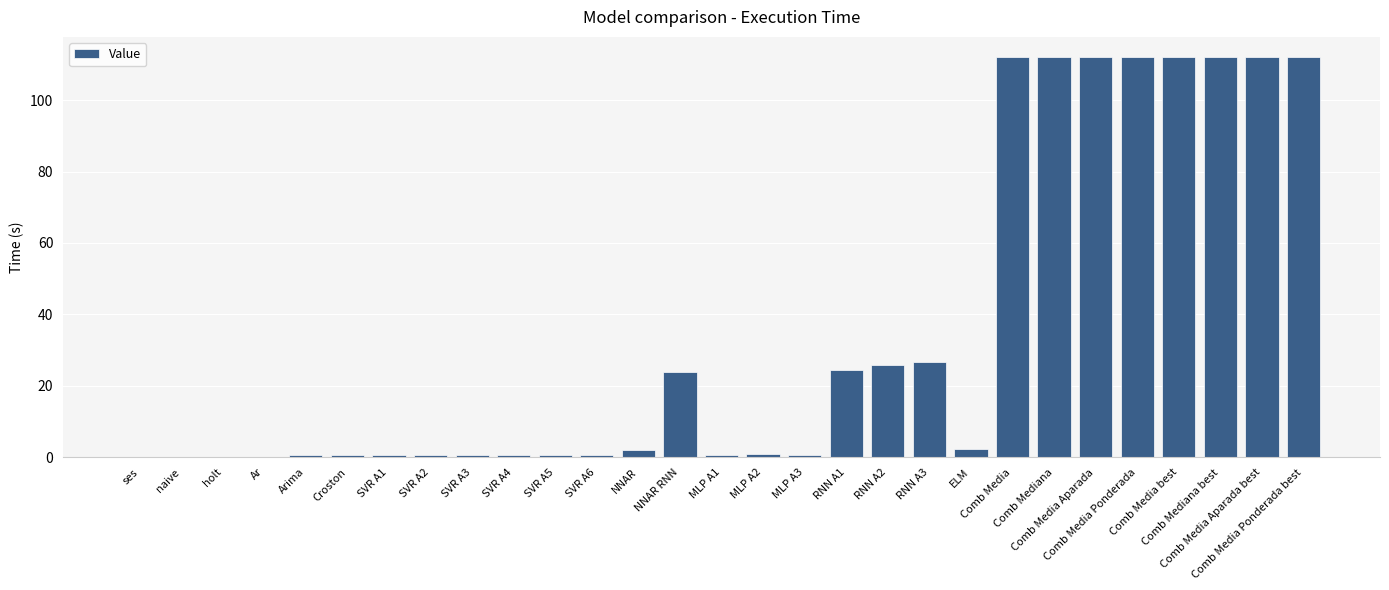

What is the difference between the values at MLP A2 and Ar?

0.8